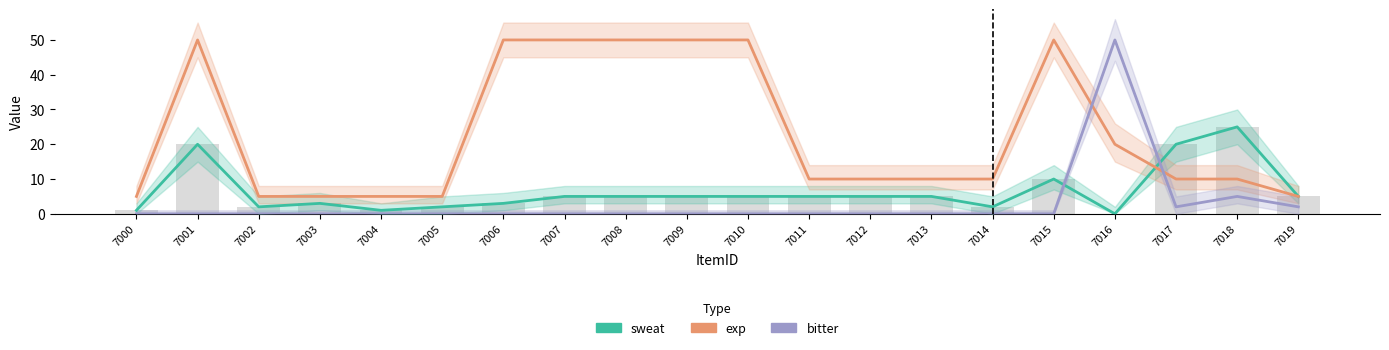

What is the maximum value for exp?

50